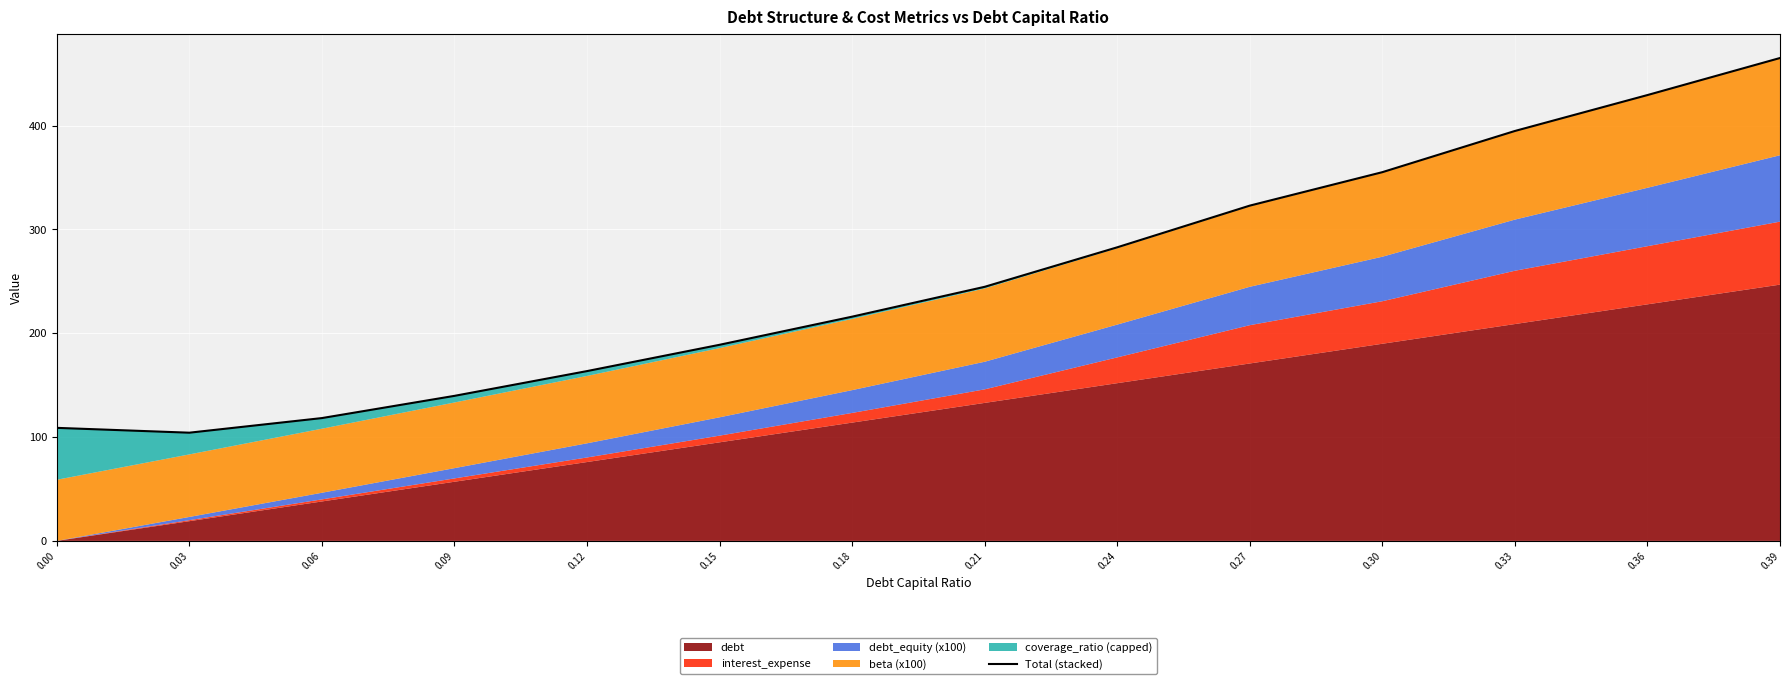

Which has a higher value, 0.21 or 0.33?

0.33